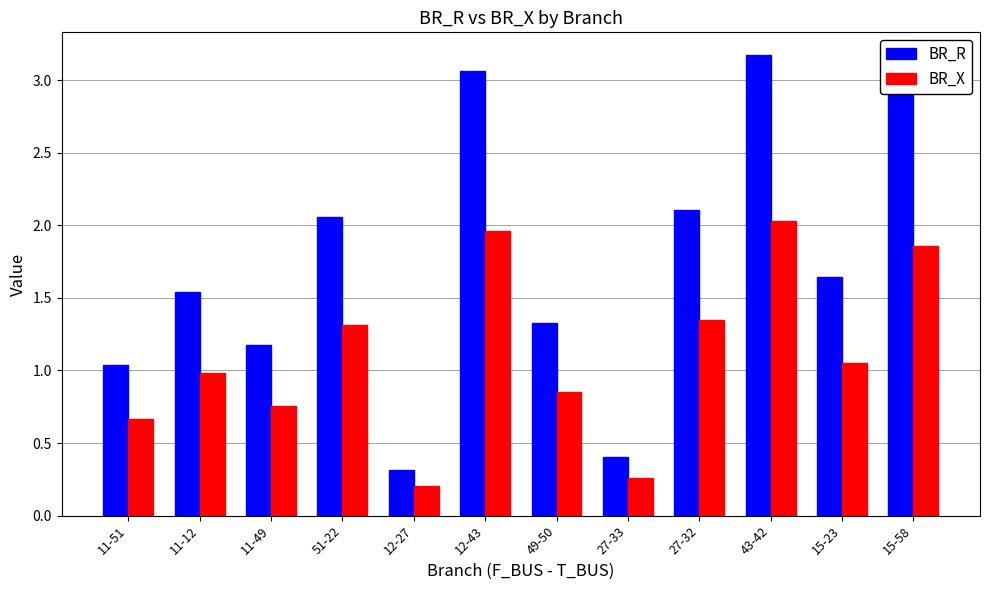

What is the sum of all BR_X values?

13.3